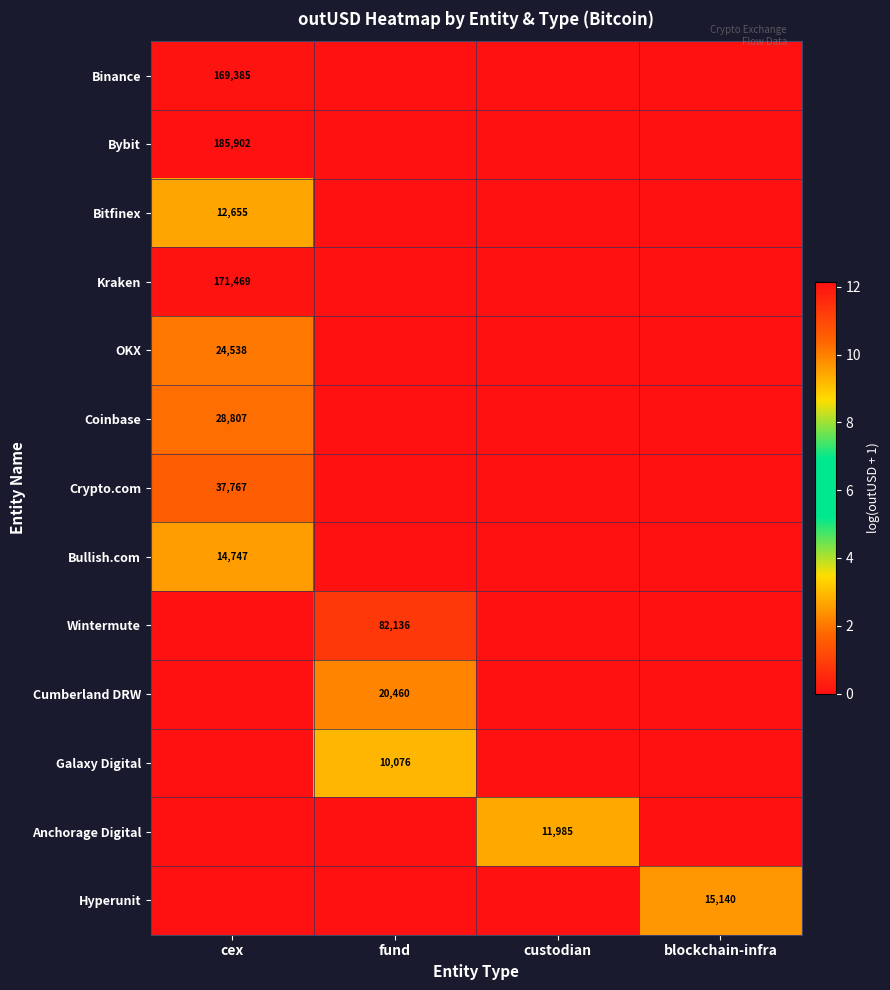

The Galaxy Digital series shows 2024 at fund. True or false?

False